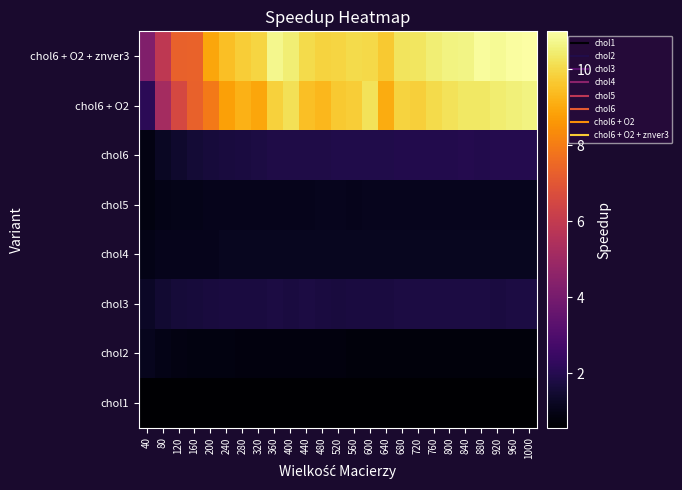

At 640, list the series in order from largest to smallest.

chol6 + O2 + znver3, chol6 + O2, chol6, chol3, chol4, chol5, chol2, chol1